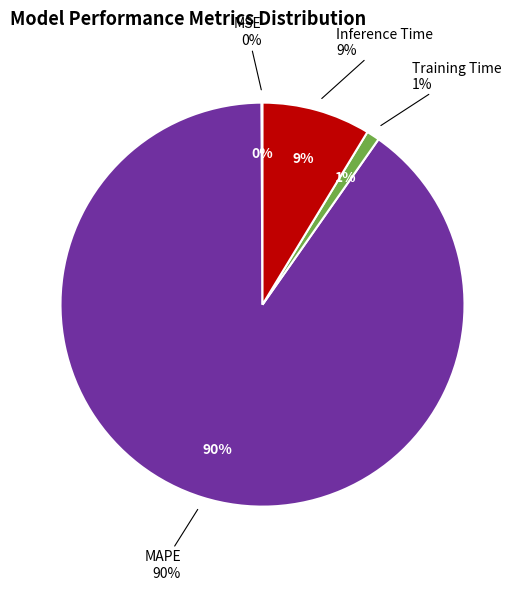

What percentage is the MAPE slice, to the nearest percent?

90%